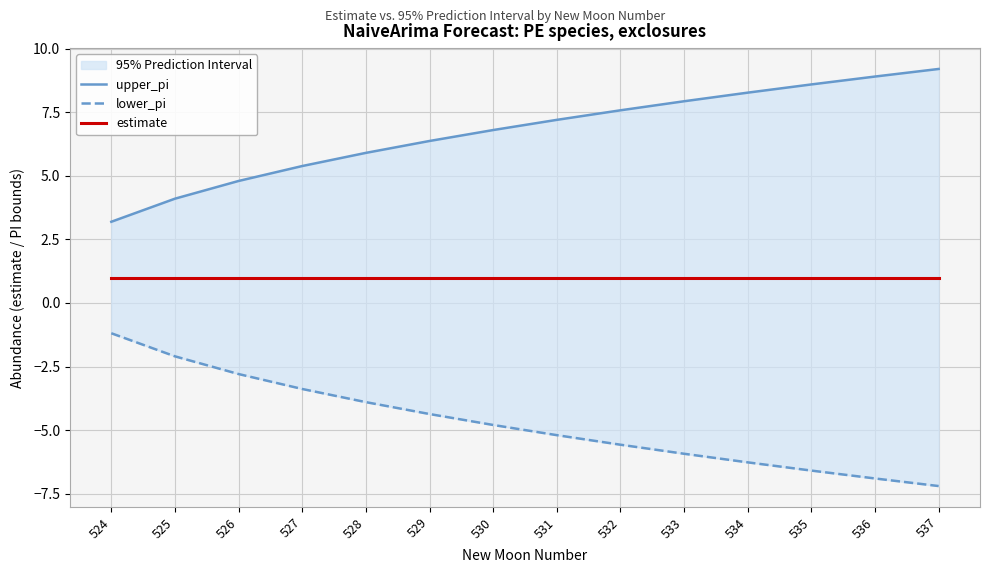

What are all the series names shown in the legend?

upper_pi, lower_pi, estimate